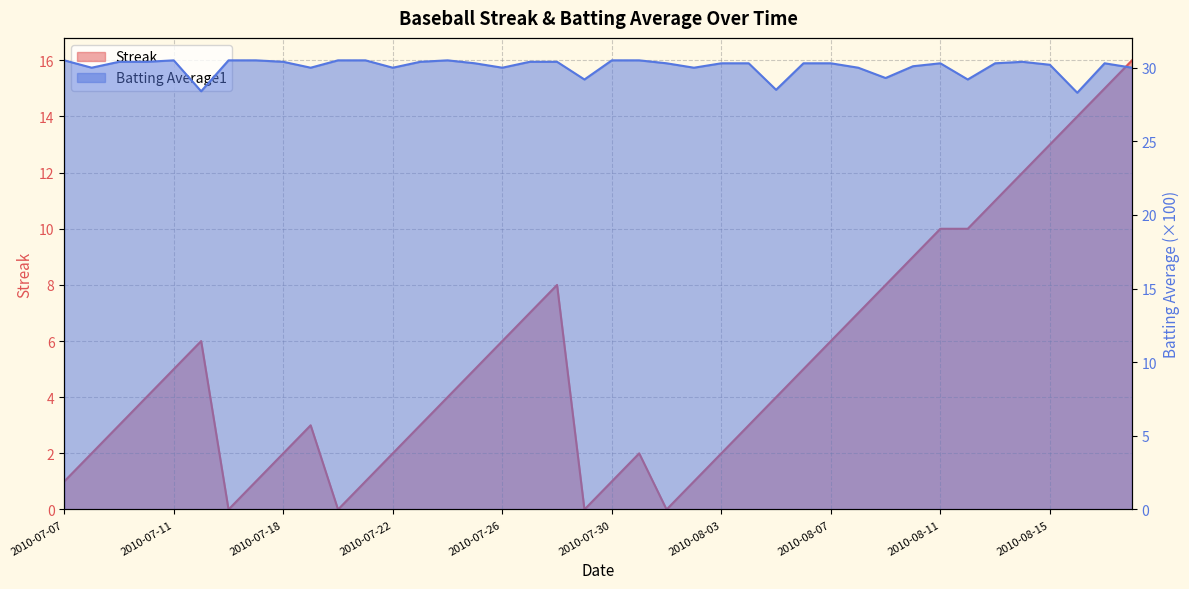

True or false: Streak and Batting Average1 cross at least once.

False